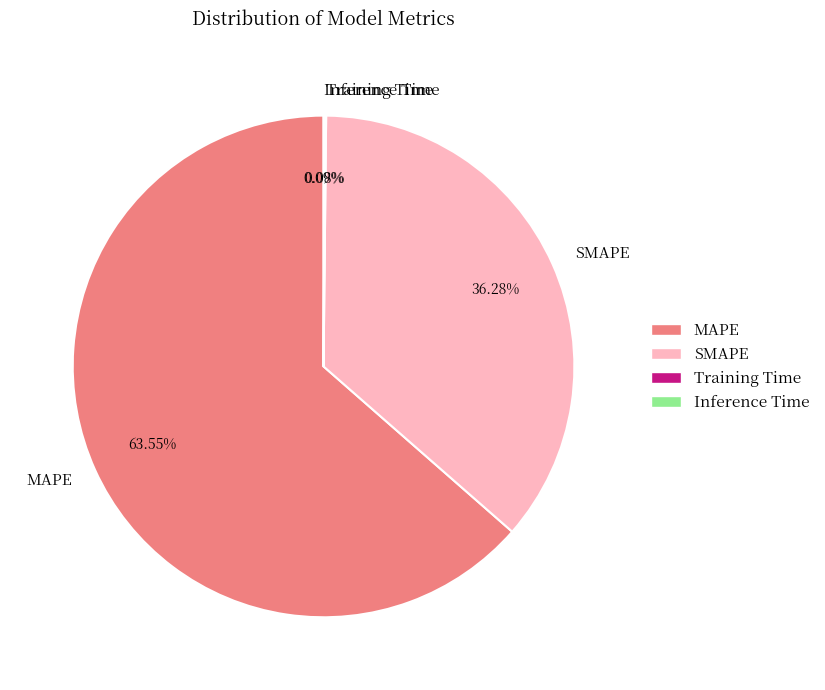

What is the largest slice in the pie chart?

MAPE